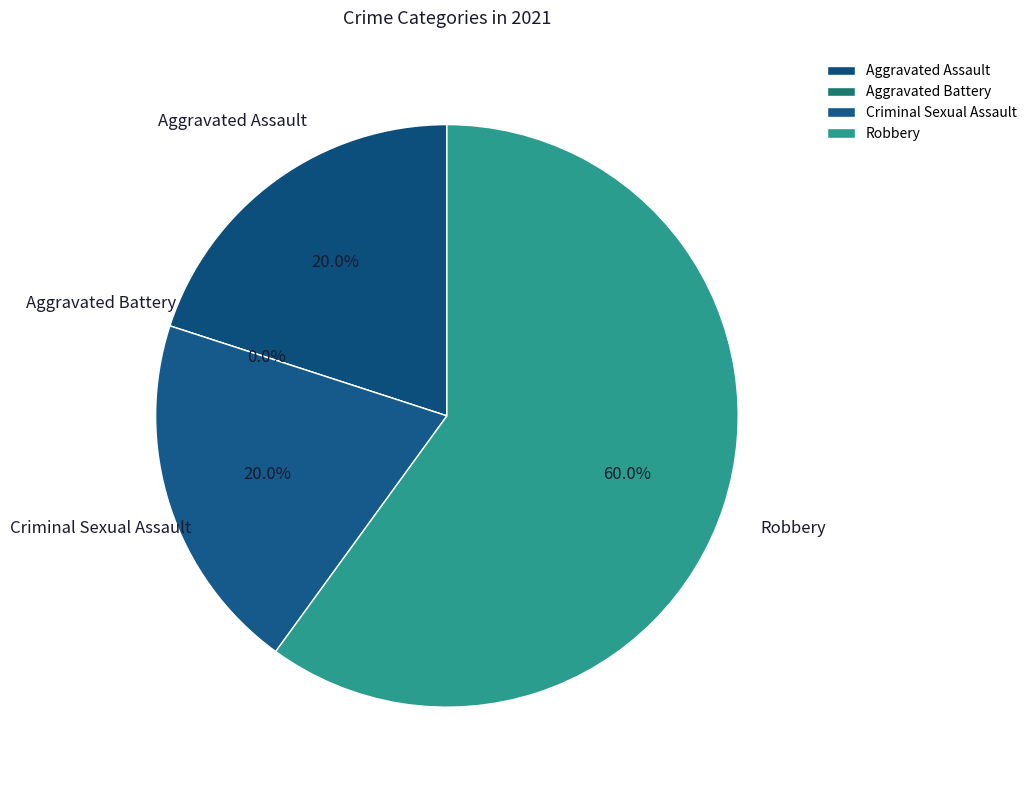

Count the number of slices in the pie.

4